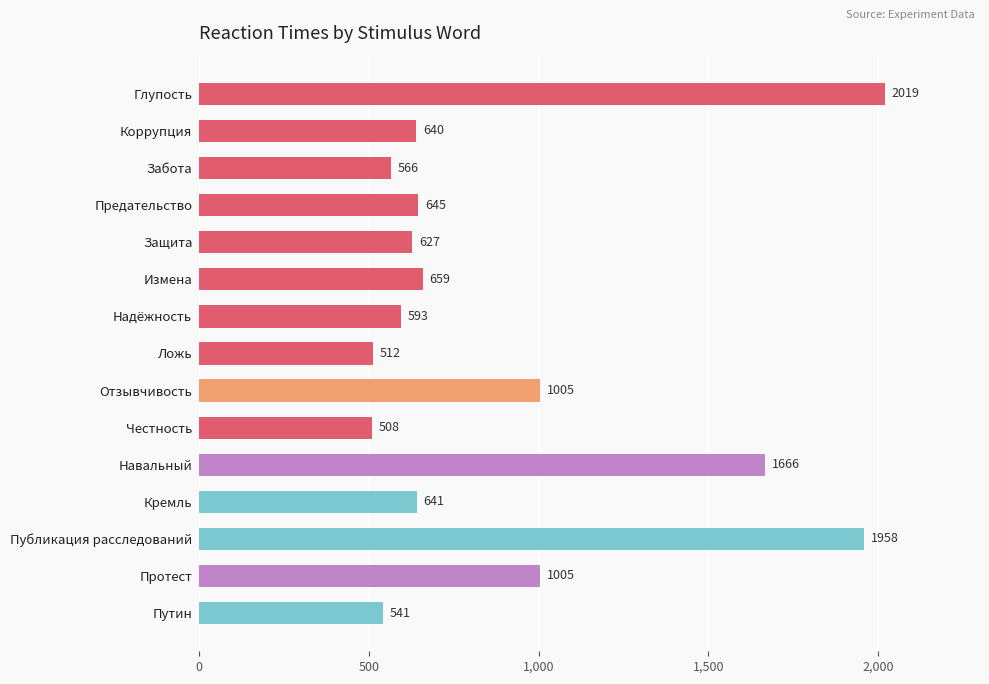

What is the value of the 14th bar from the top?

1005